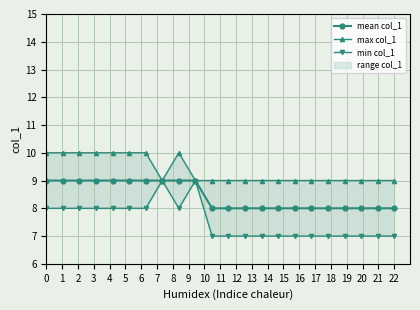

What is the value of the mean col_1 point at the 15th from the left?

8